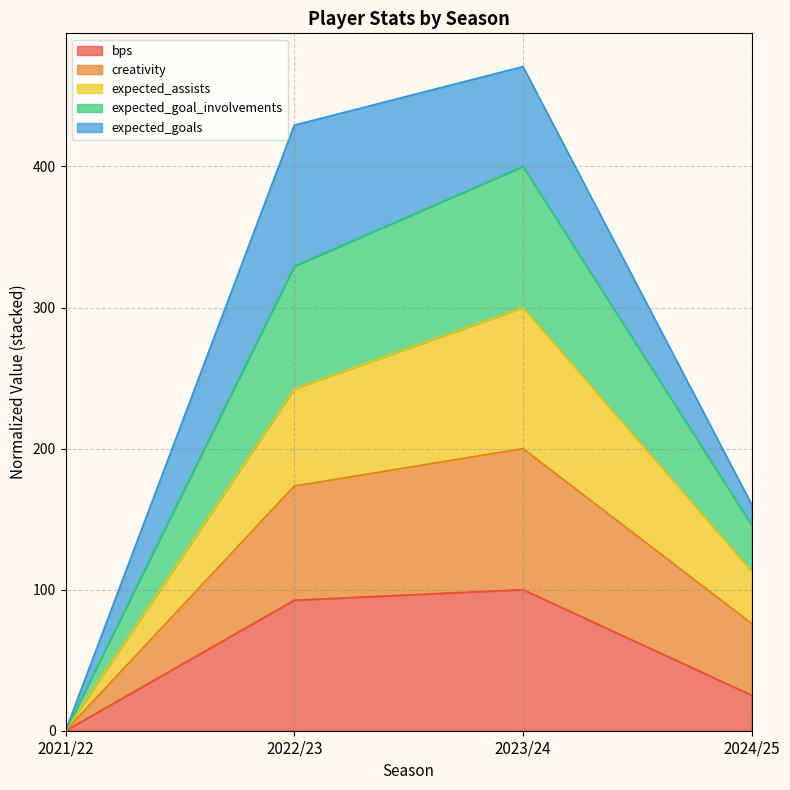

At which category does the chart reach its minimum across all series?

2021/22